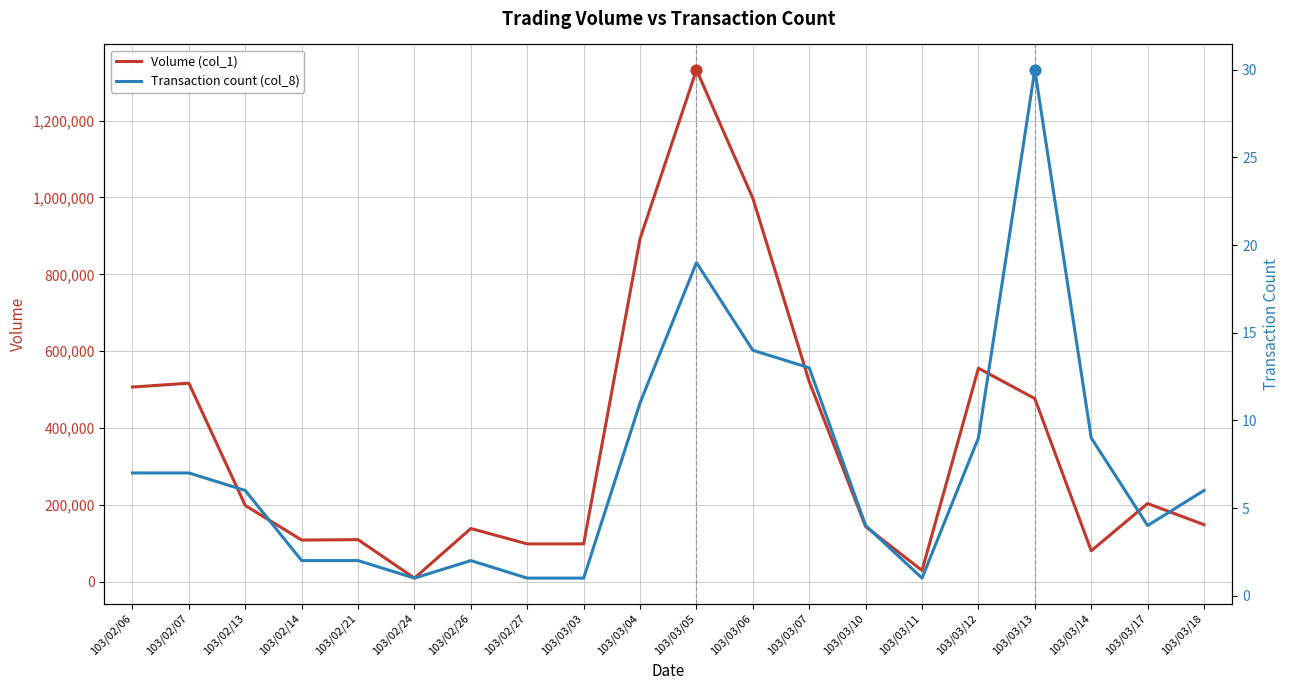

Which series has the largest total across all categories?

Volume (col_1)